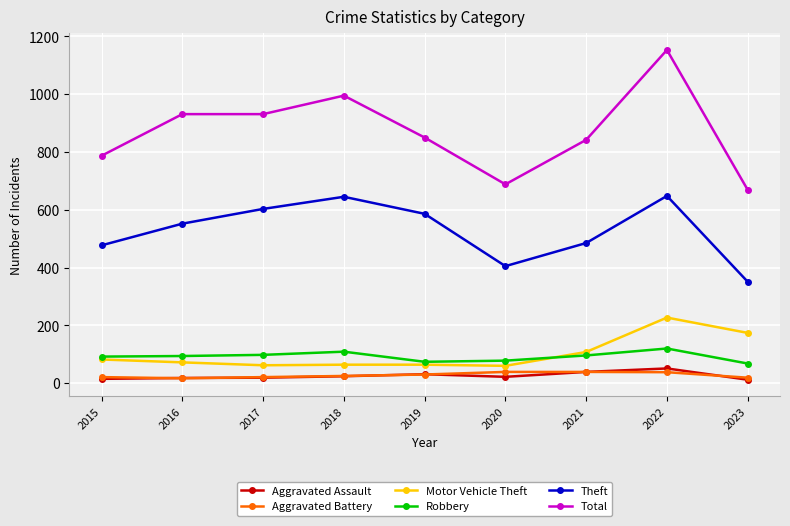

How many interior local peaks does the Theft series have?

2